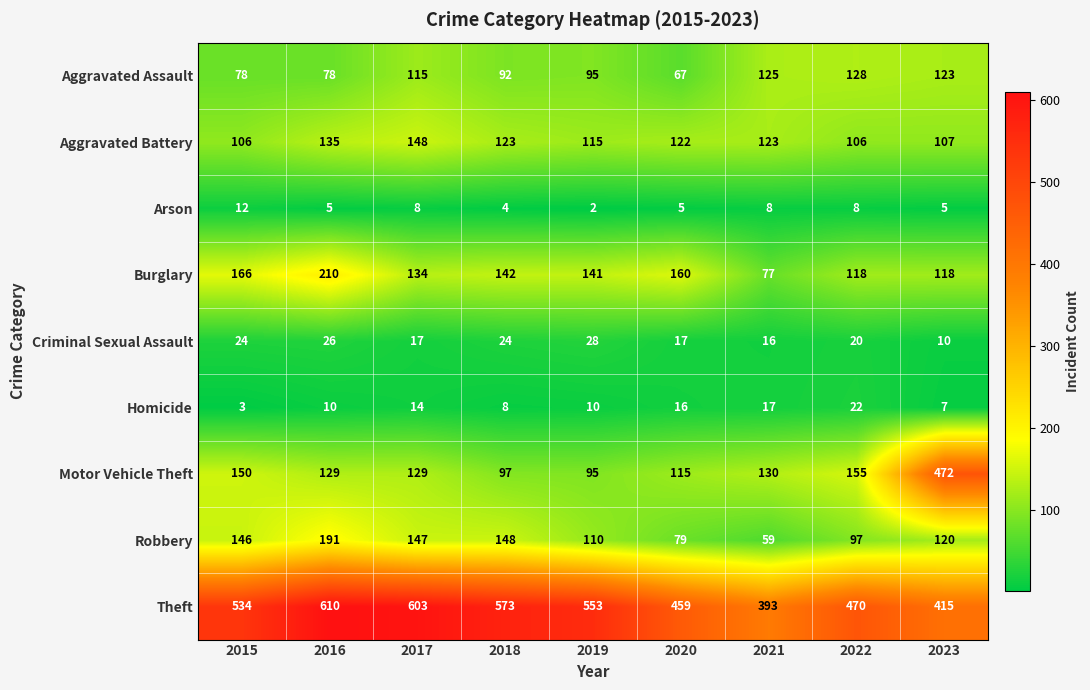

True or false: Aggravated Battery has a value of 123 at 2021.

True